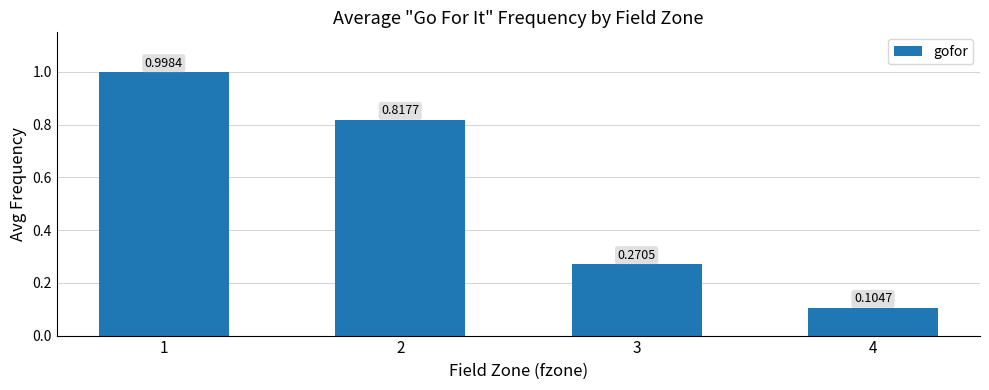

How many bars are there in total?

4